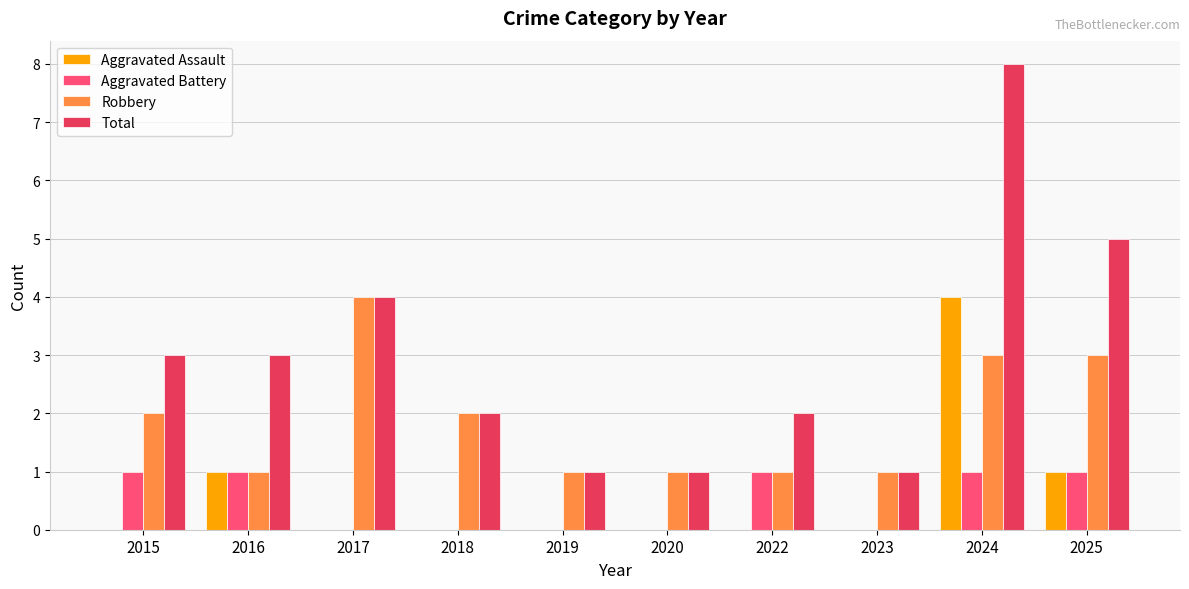

Reading left to right, transcribe all the data shown in this chart.

Aggravated Assault: 2015=0	2016=1	2017=0	2018=0	2019=0	2020=0	2022=0	2023=0	2024=4	2025=1
Aggravated Battery: 2015=1	2016=1	2017=0	2018=0	2019=0	2020=0	2022=1	2023=0	2024=1	2025=1
Robbery: 2015=2	2016=1	2017=4	2018=2	2019=1	2020=1	2022=1	2023=1	2024=3	2025=3
Total: 2015=3	2016=3	2017=4	2018=2	2019=1	2020=1	2022=2	2023=1	2024=8	2025=5